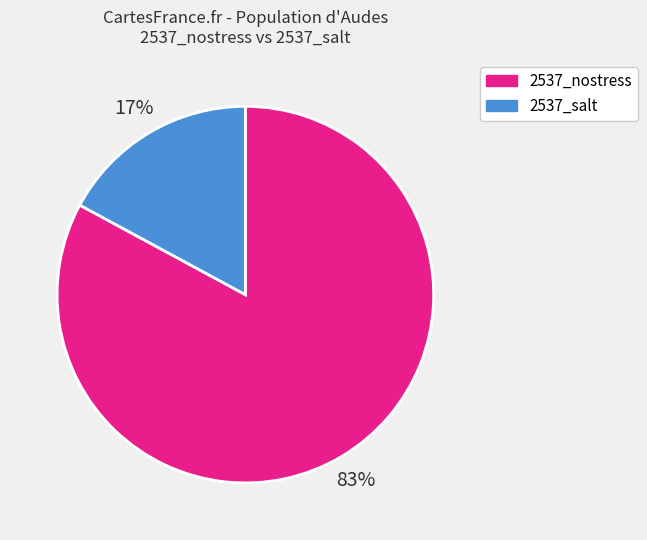

Does any single category account for the majority?

Yes